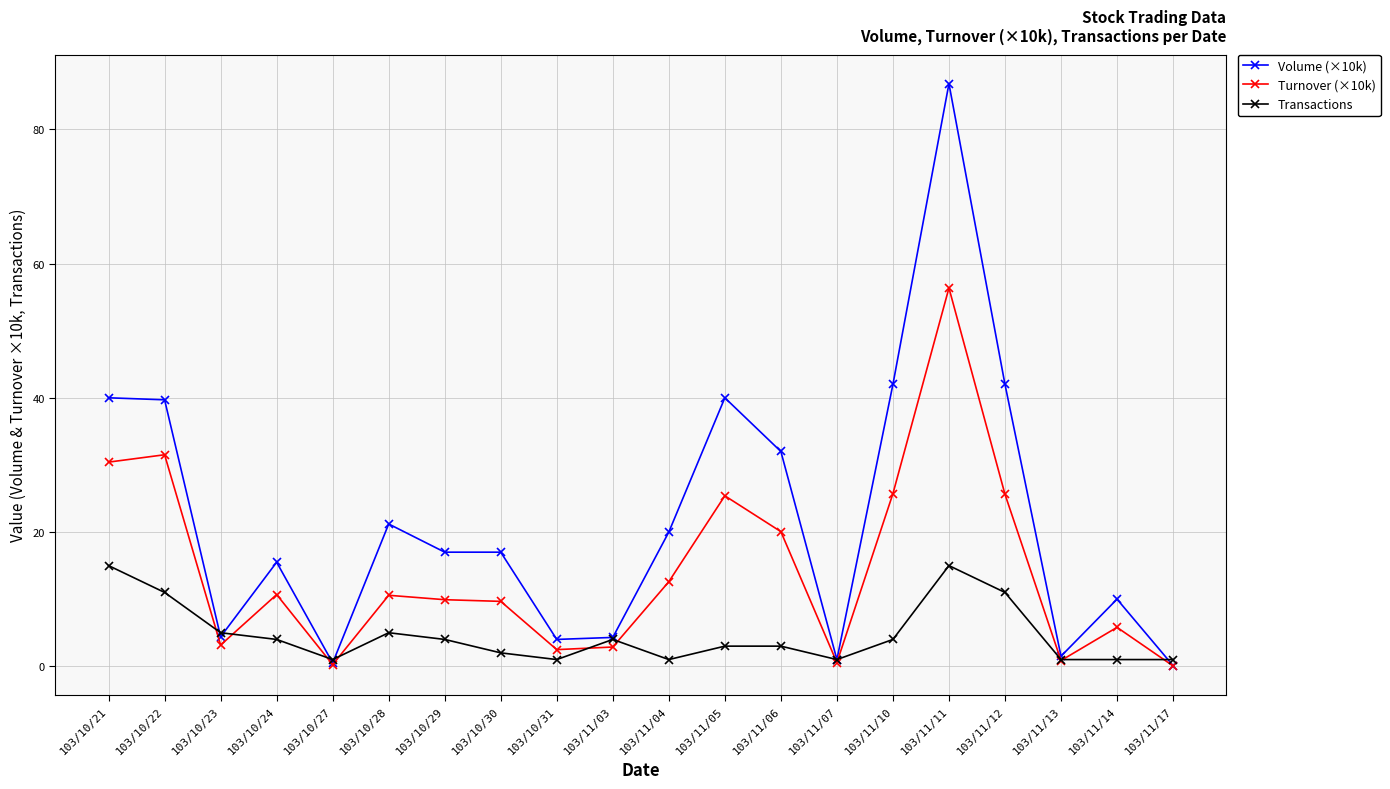

Where is the first local maximum for Turnover (×10k)?

103/10/22